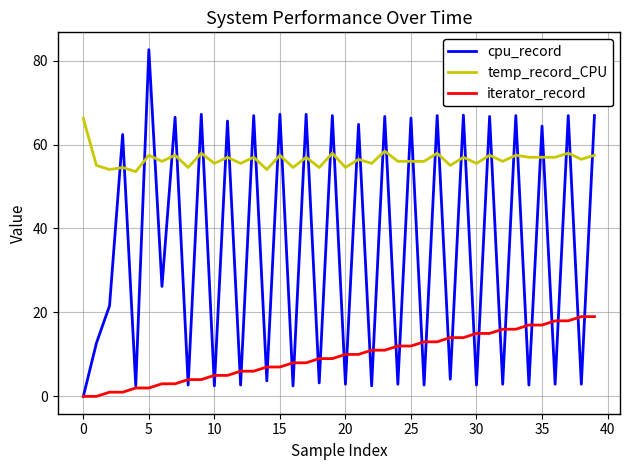

What is the greatest value displayed?

82.6